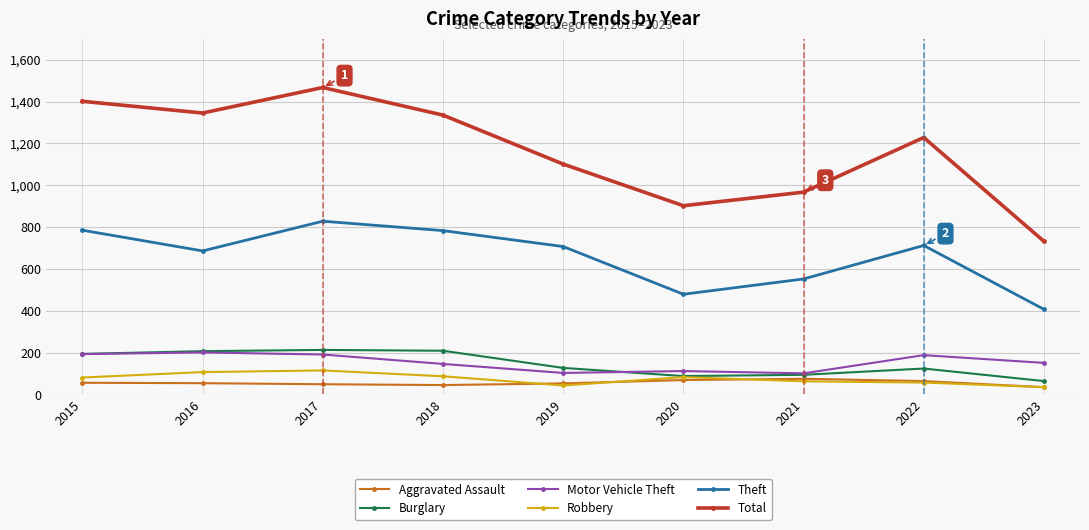

True or false: Burglary and Theft intersect in this chart.

False